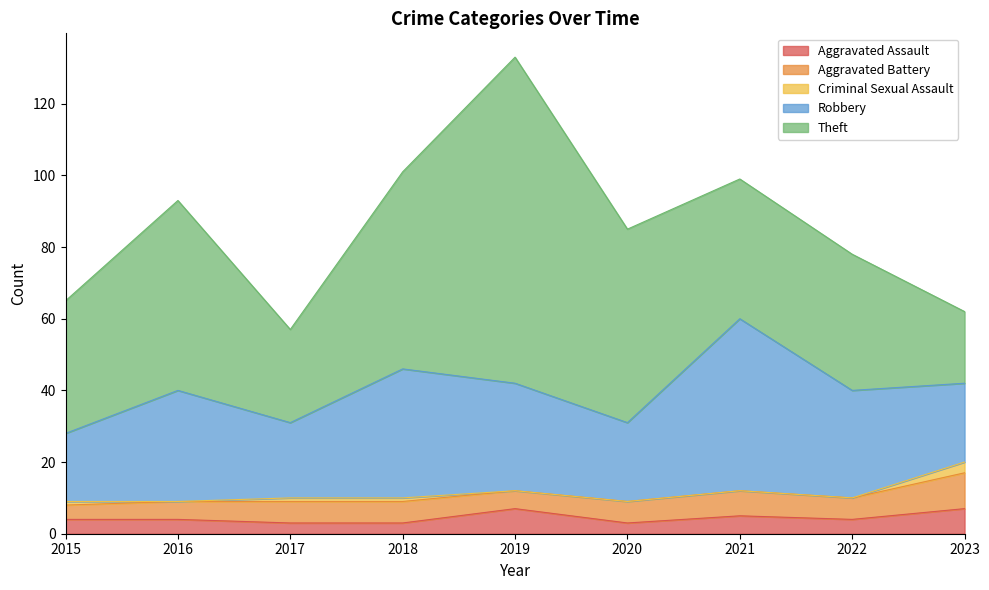

What is the total value across all series at 2015?

65